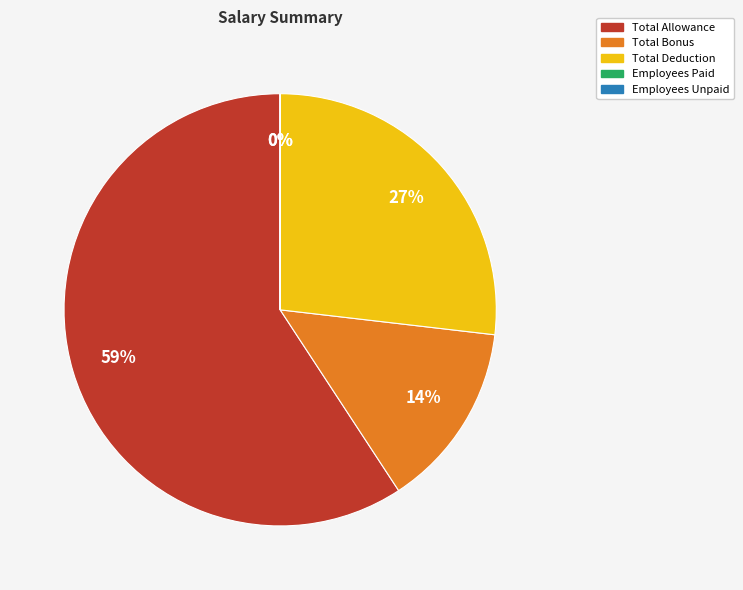

To the nearest percent, what is the difference between the largest and smallest slice percentages?

59%